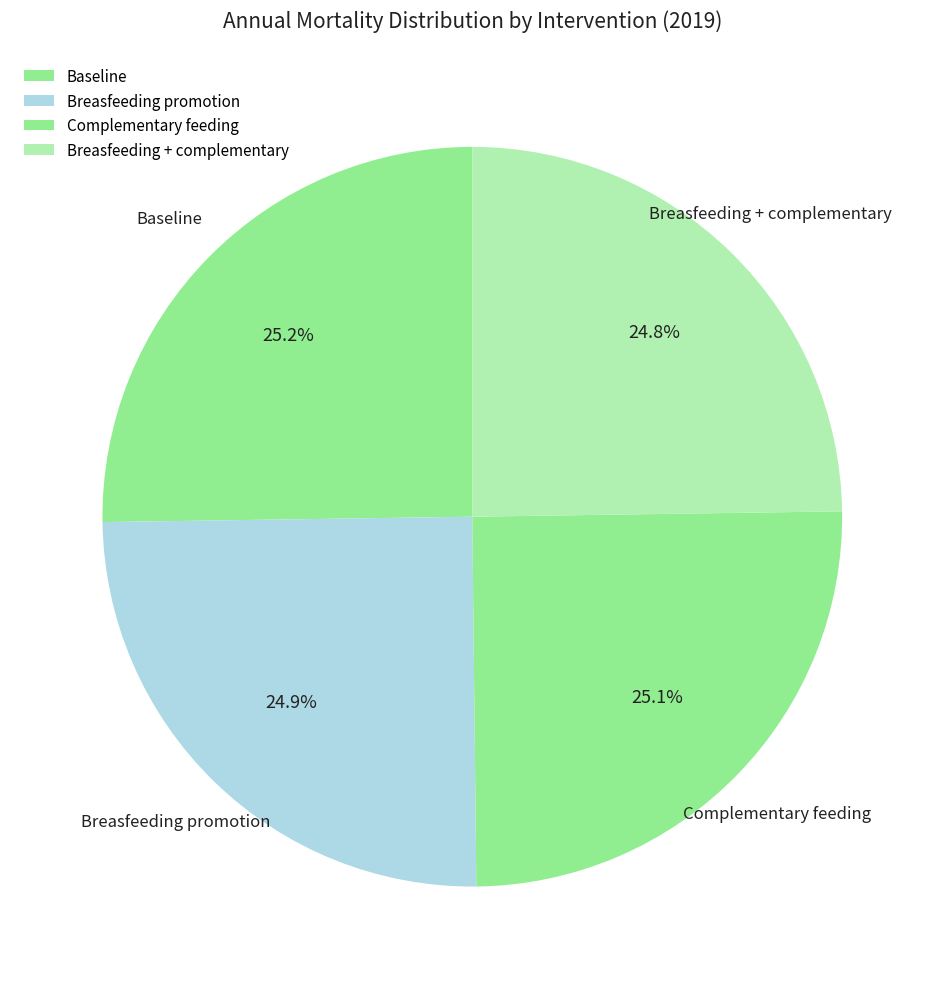

To the nearest percent, what percentage of the pie is Breasfeeding promotion?

25%